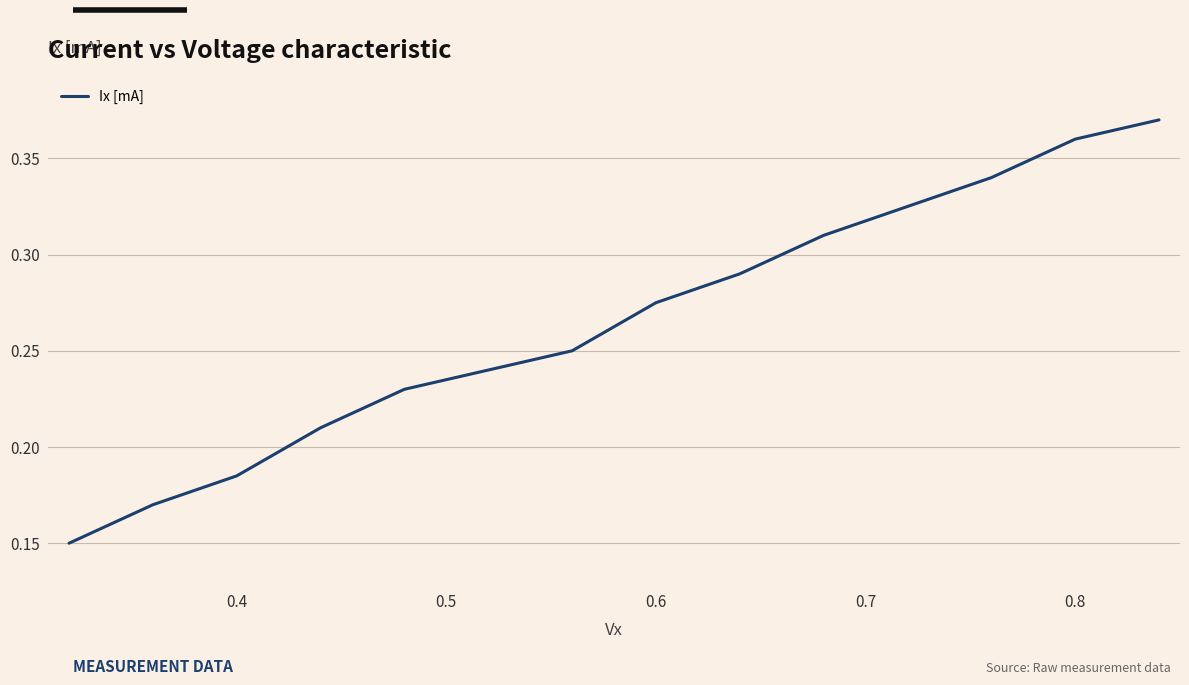

How many lines are shown in the chart?

1